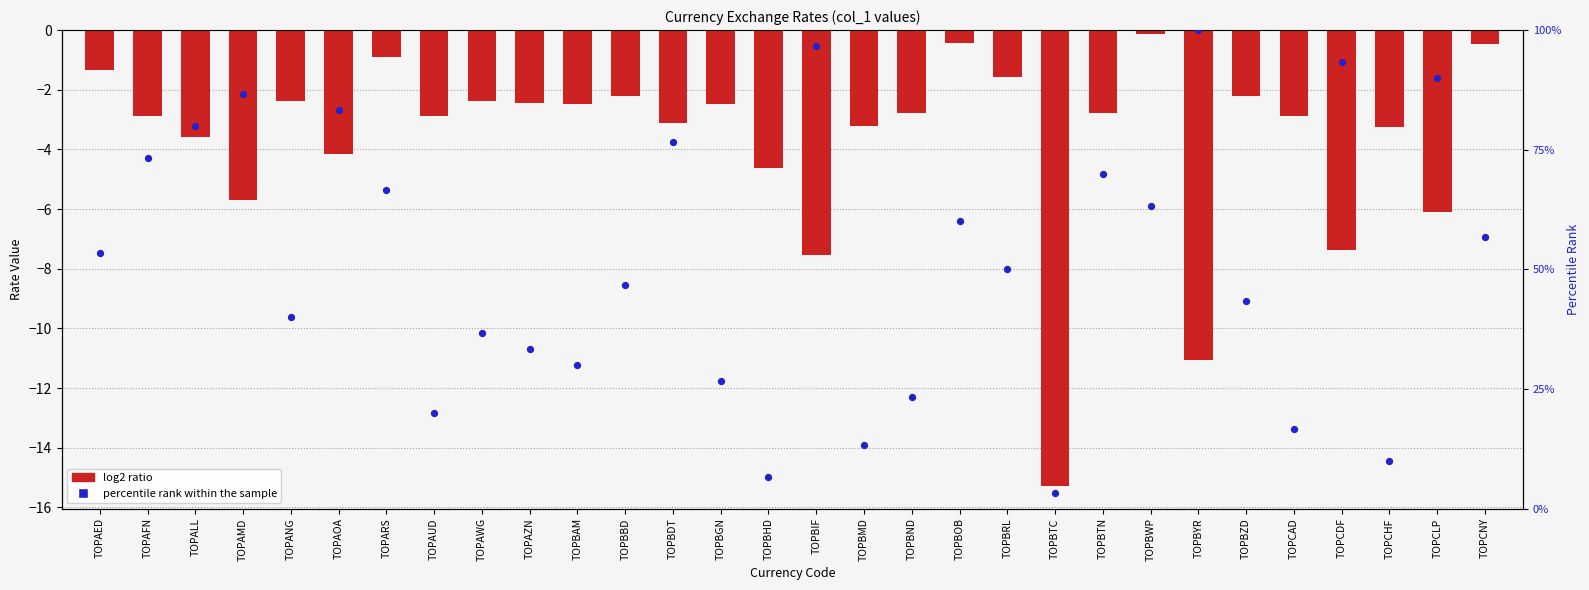

Which series contains the lowest Y value?

log2 ratio